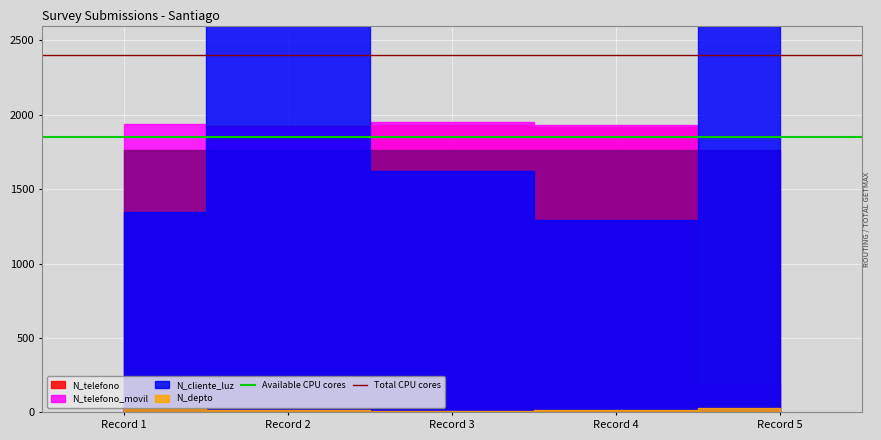

Which series has the largest total across all categories?

Total CPU cores